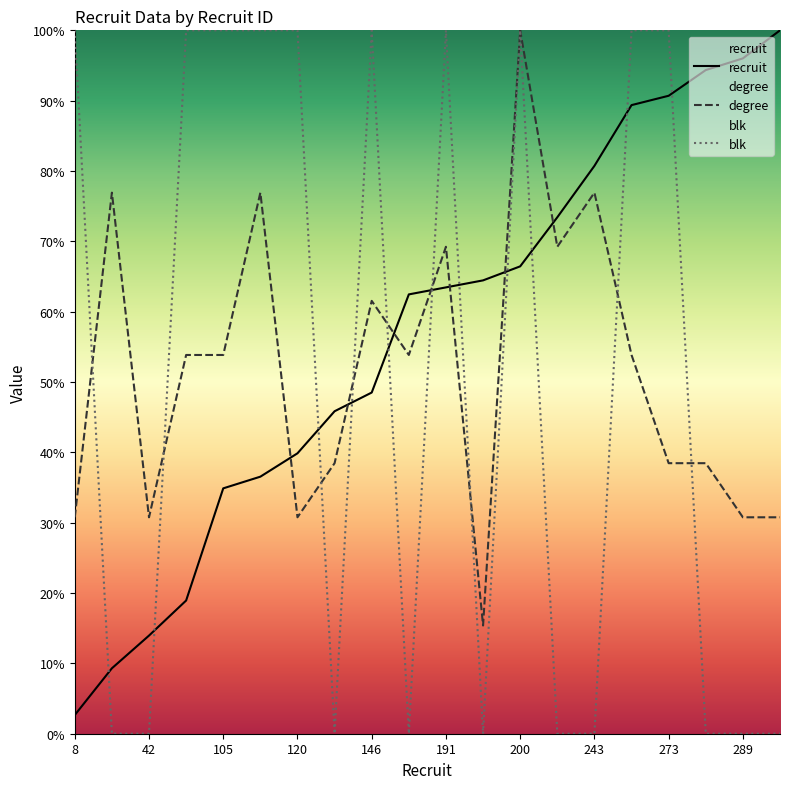

Which series changed the most between 57 and 105?

recruit